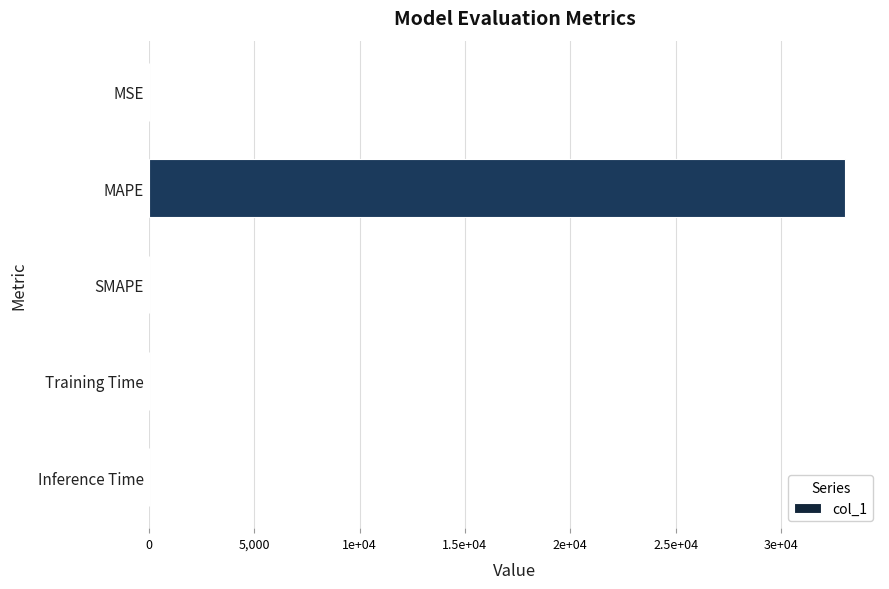

Are the bars horizontal?

Yes